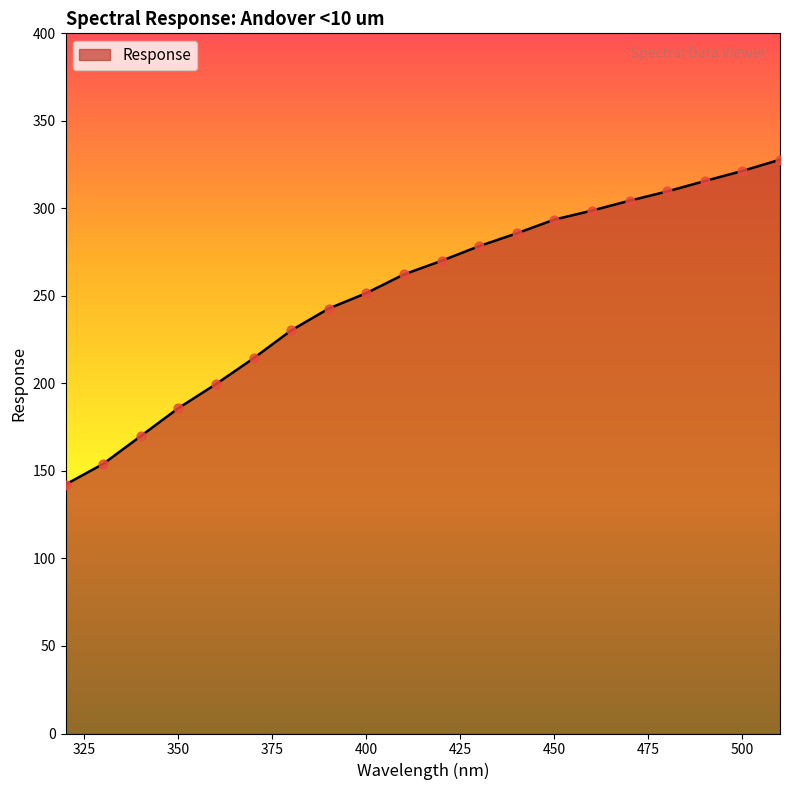

What is the maximum value shown in the chart?

327.8